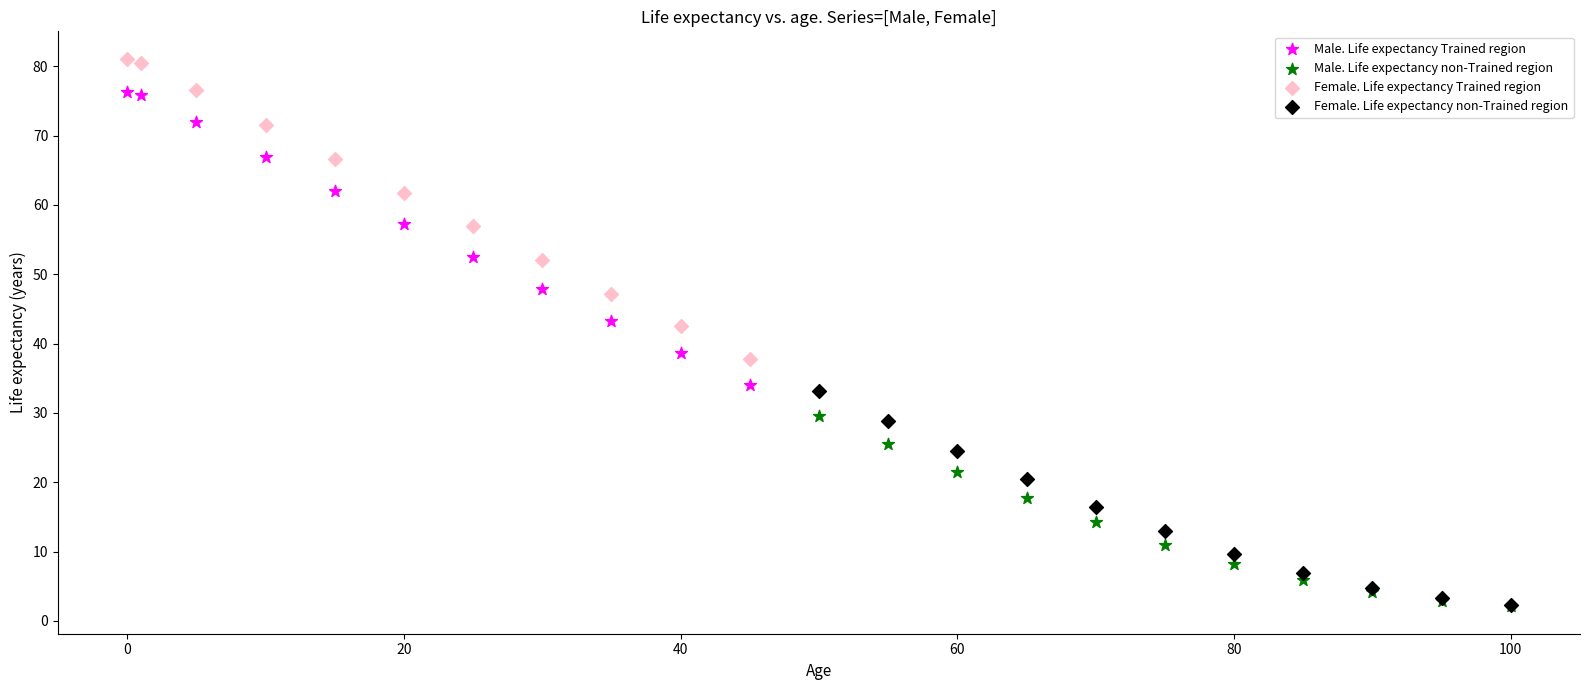

Which series contains the highest Y value?

Female. Life expectancy Trained region